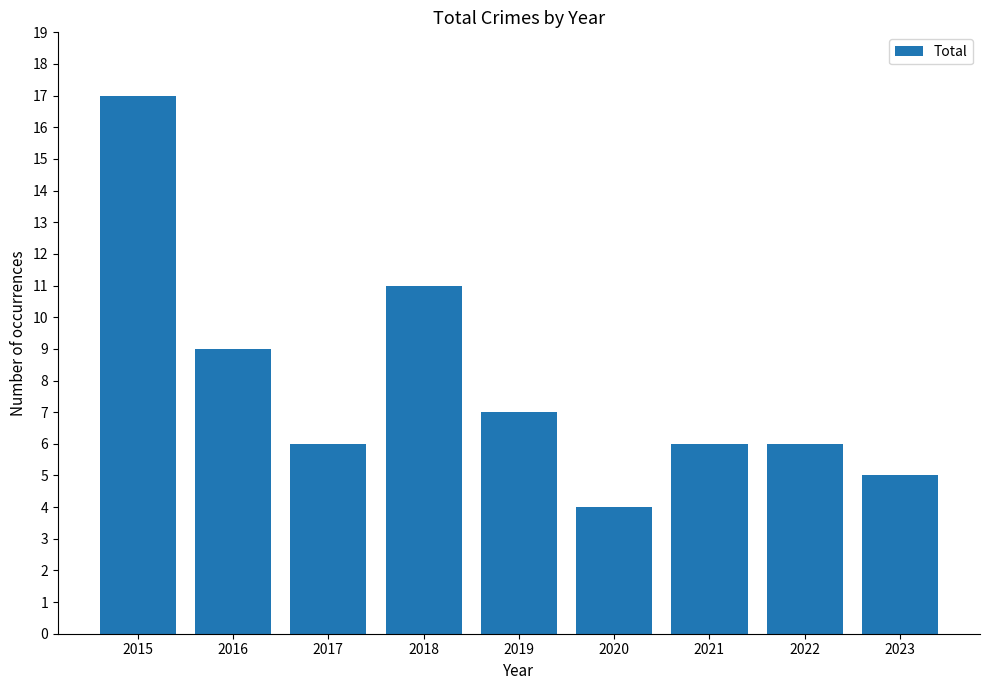

What is the sum of all values?

71